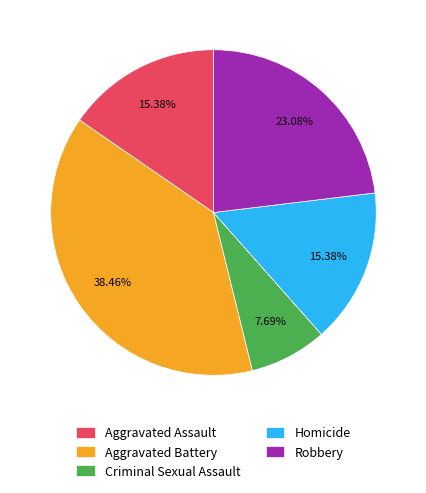

To the nearest percent, what is the average slice percentage?

20%